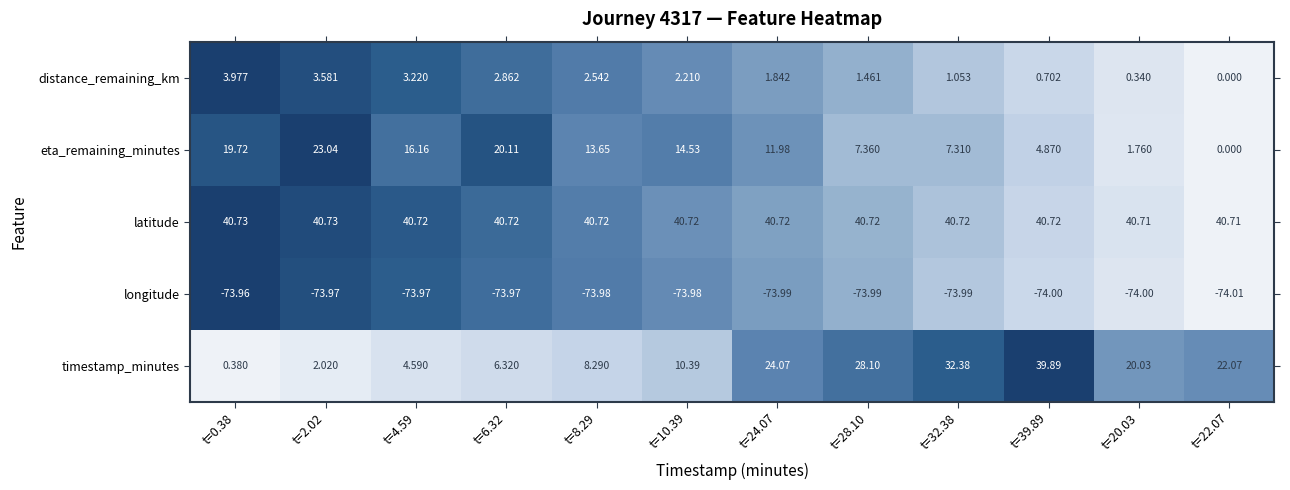

Which series has the largest total across all categories?

latitude